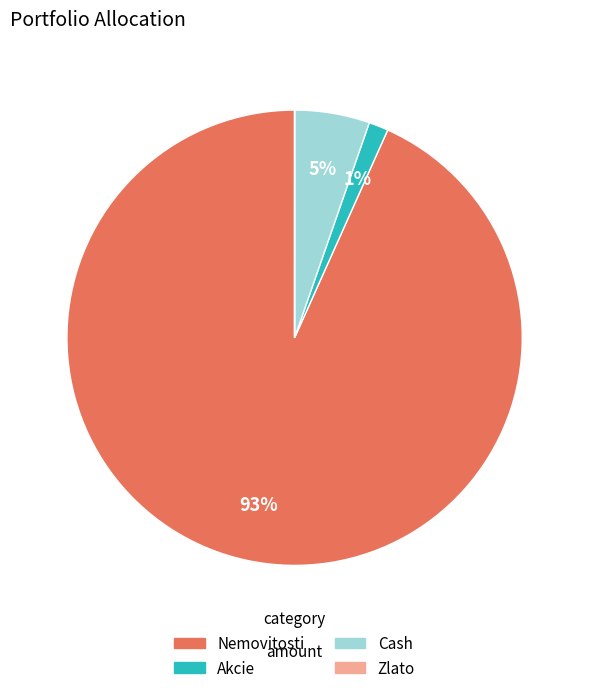

To the nearest percent, what portion does Akcie represent?

1%